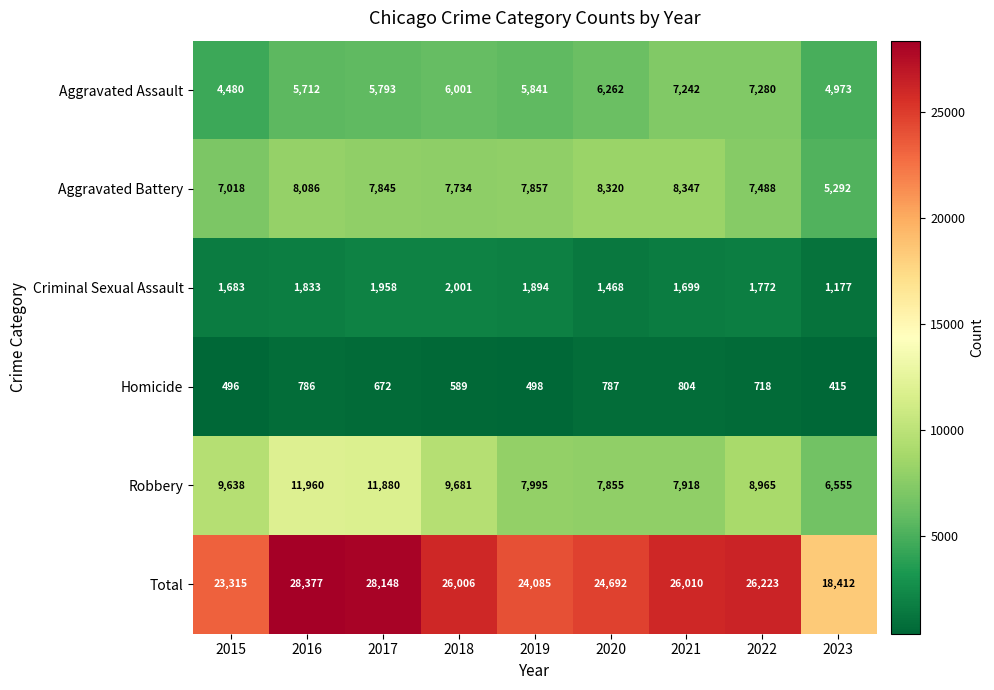

Rank the categories by Aggravated Battery value from highest to lowest.

2021, 2020, 2016, 2019, 2017, 2018, 2022, 2015, 2023